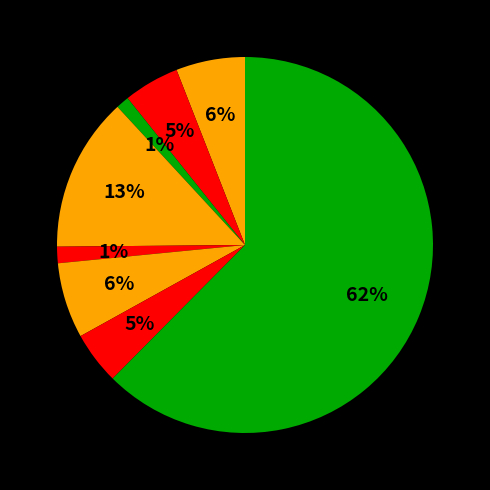

How many segments does this pie chart have?

8